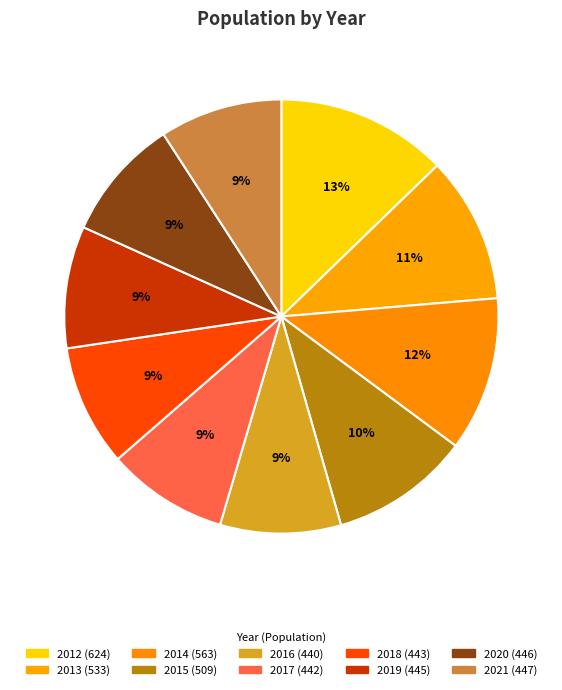

To the nearest percent, what is the difference between the largest and smallest slice percentages?

4%